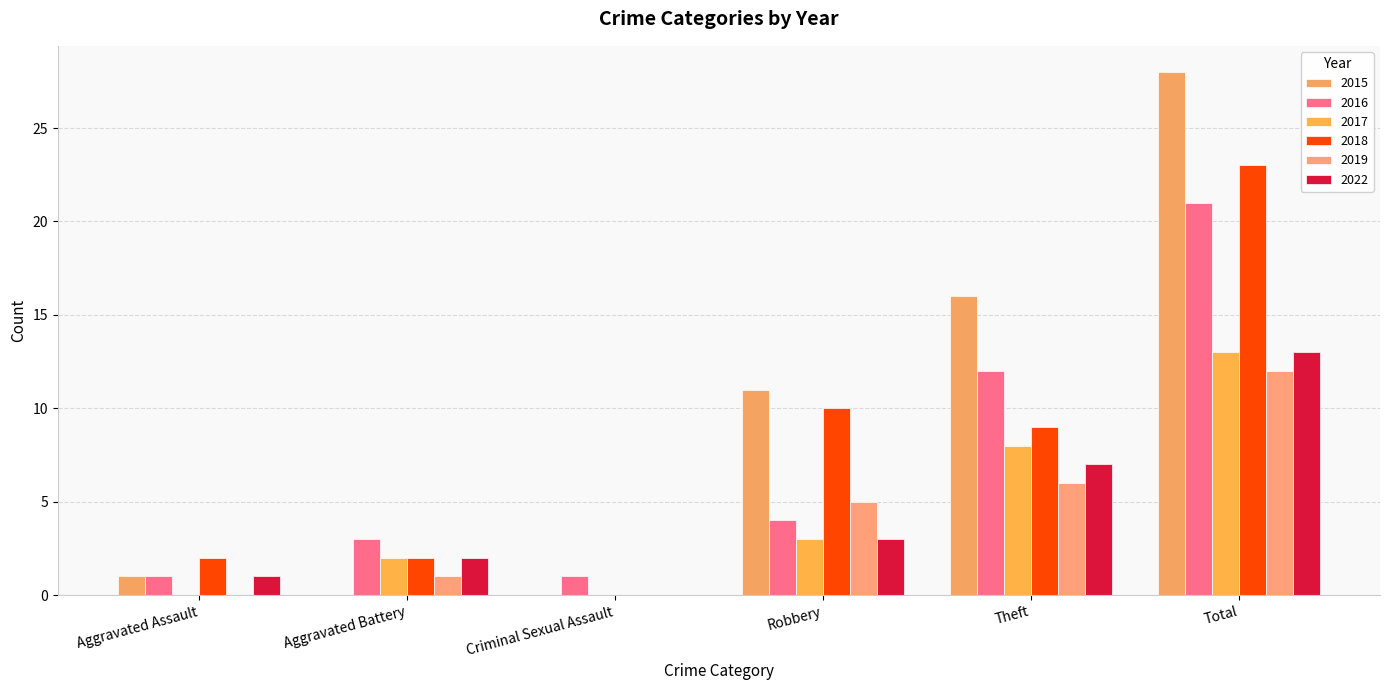

How many data points does each series have?

6